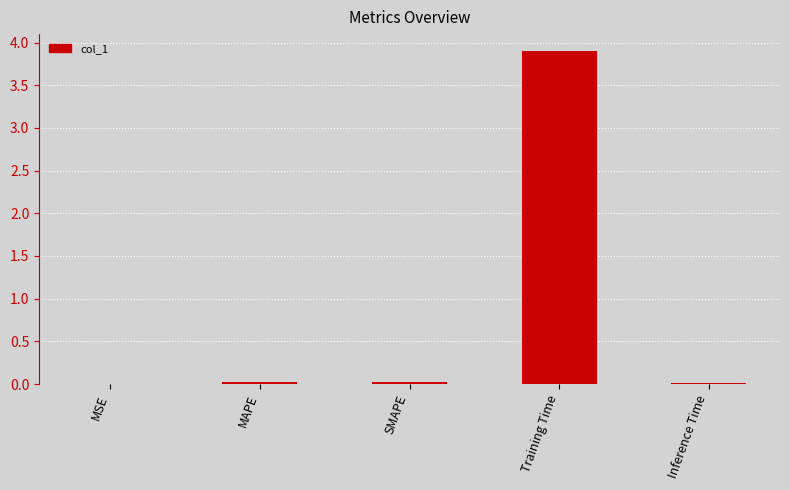

Which label corresponds to the largest value in the chart?

Training Time